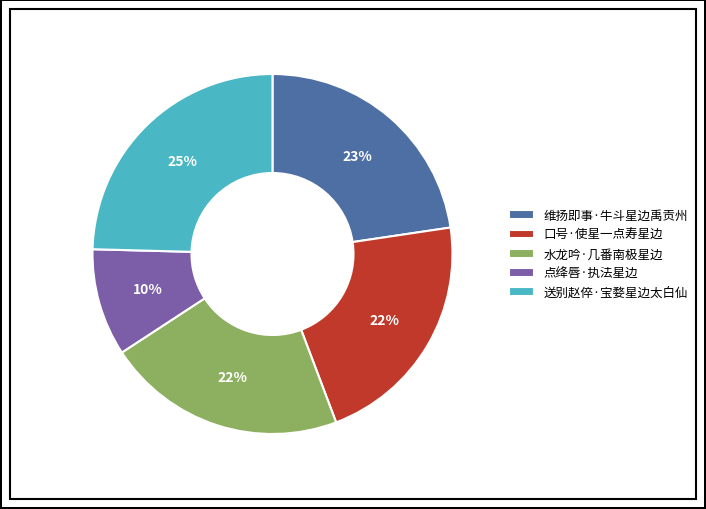

What is the ratio of the value at 维扬即事·牛斗星边禹贡州 to the value at 点绛唇·执法星边?

2.3